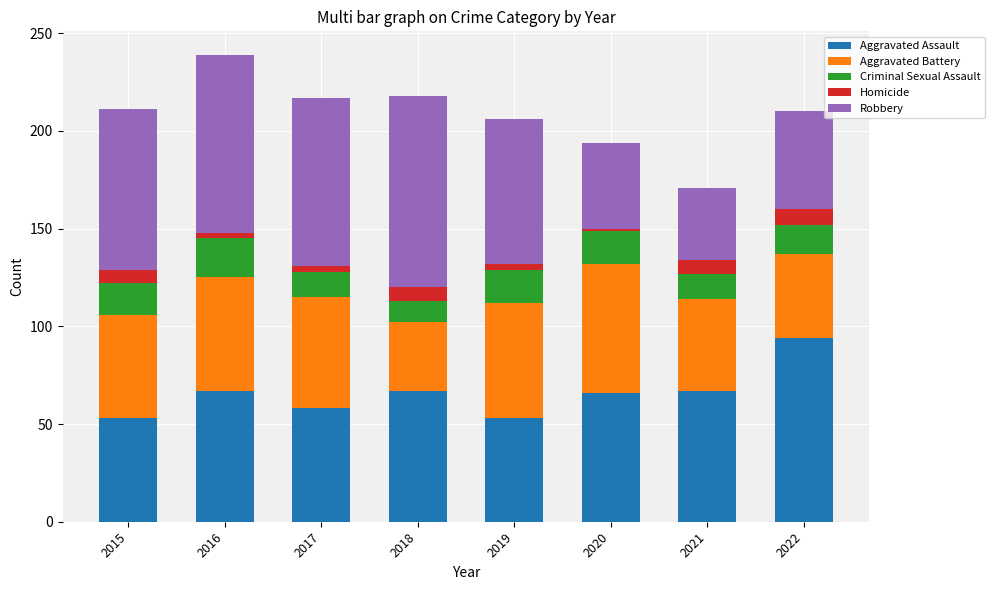

The Aggravated Assault series shows 114 at 2020. True or false?

False